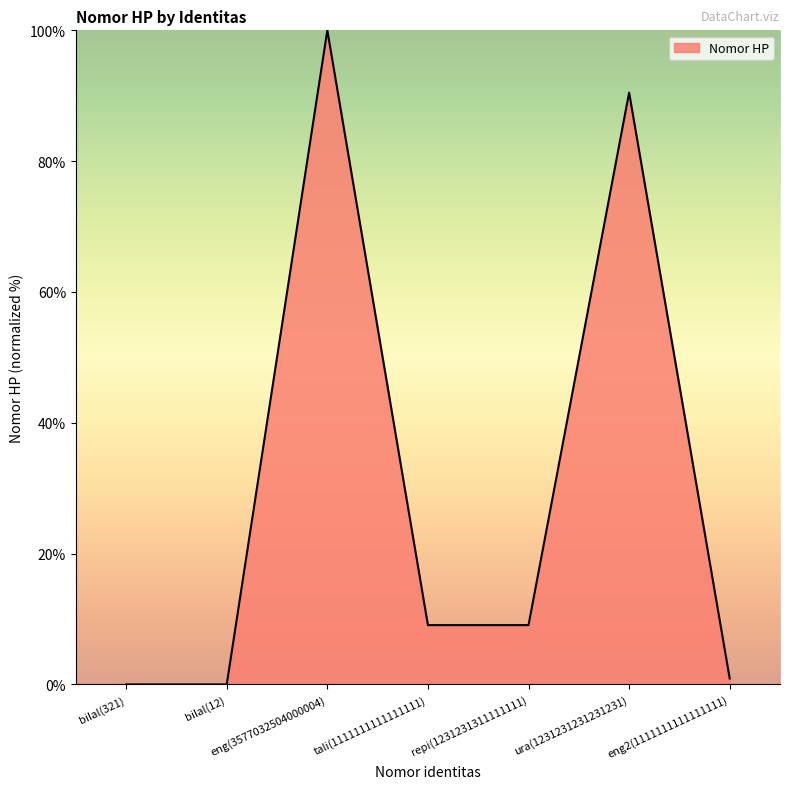

True or false: the data has more than 2 interior local peaks.

False